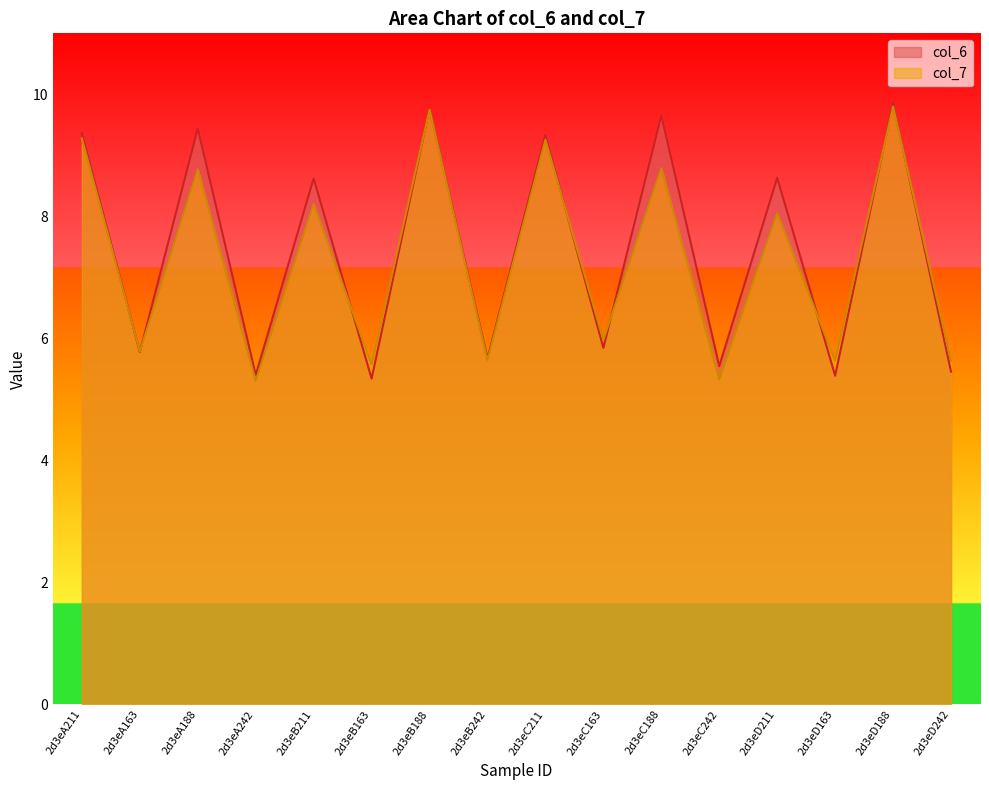

What is the maximum value for col_7?

9.8